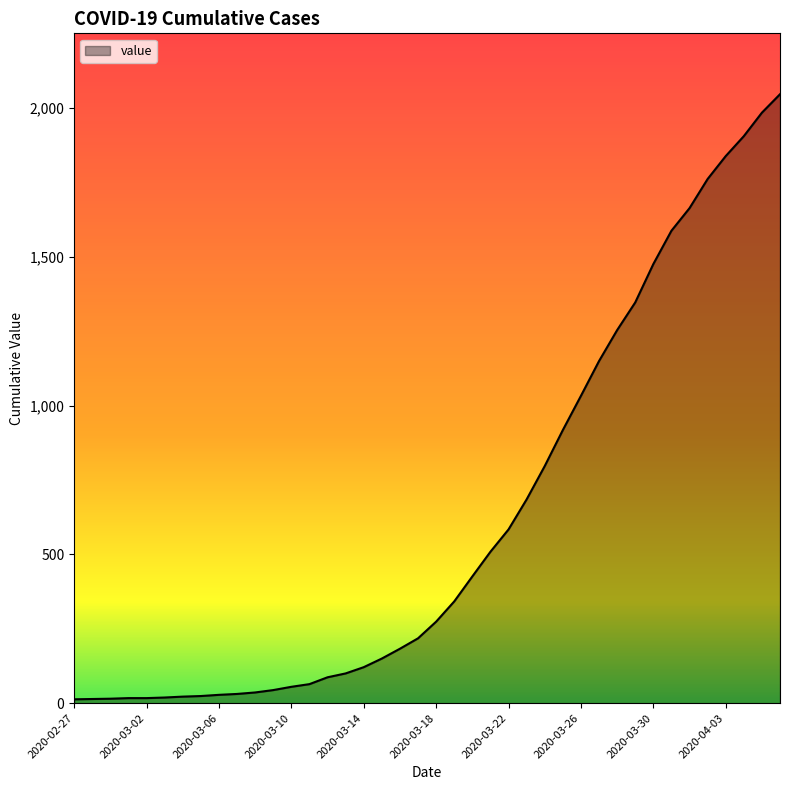

What is the greatest value displayed?

2047